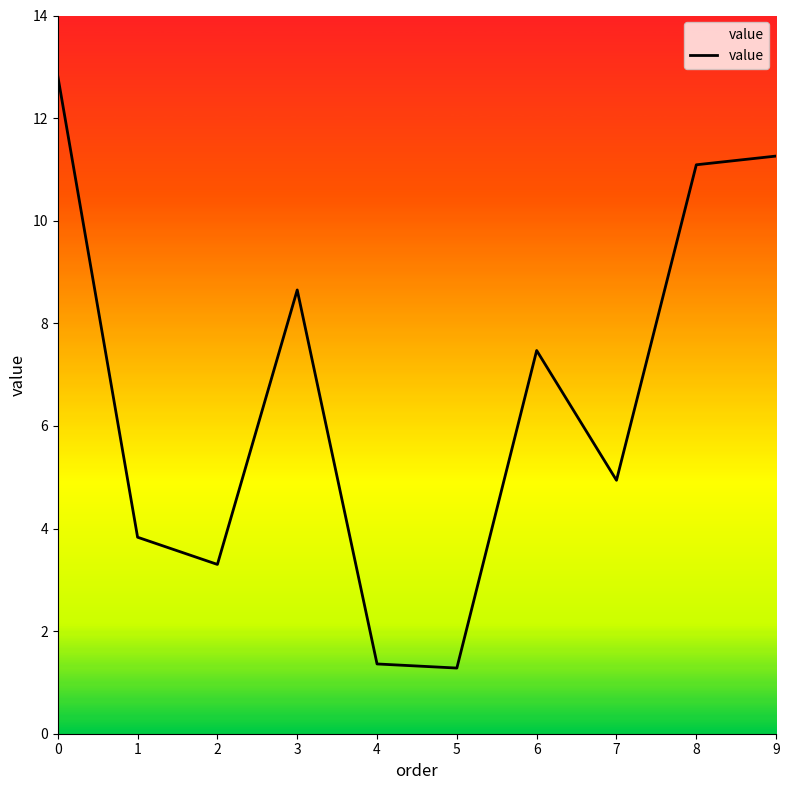

What is the smallest value displayed?

1.3